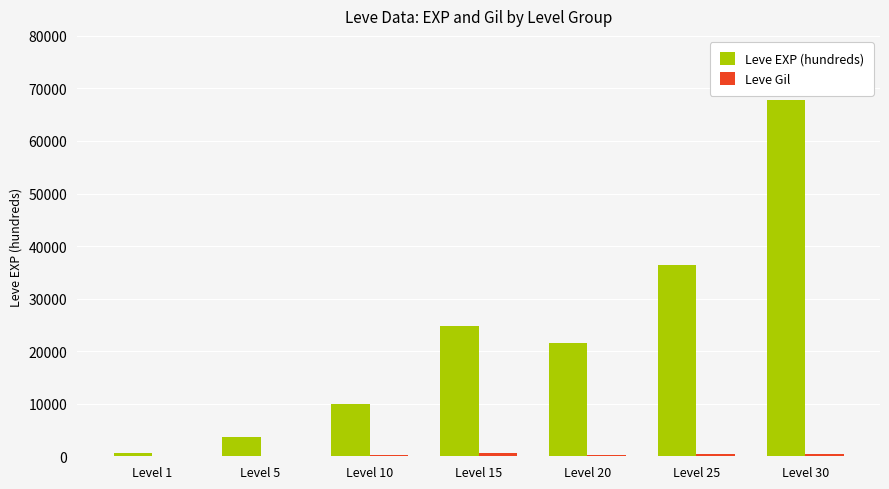

What is the spread (max minus min) of values at Level 20?

21310